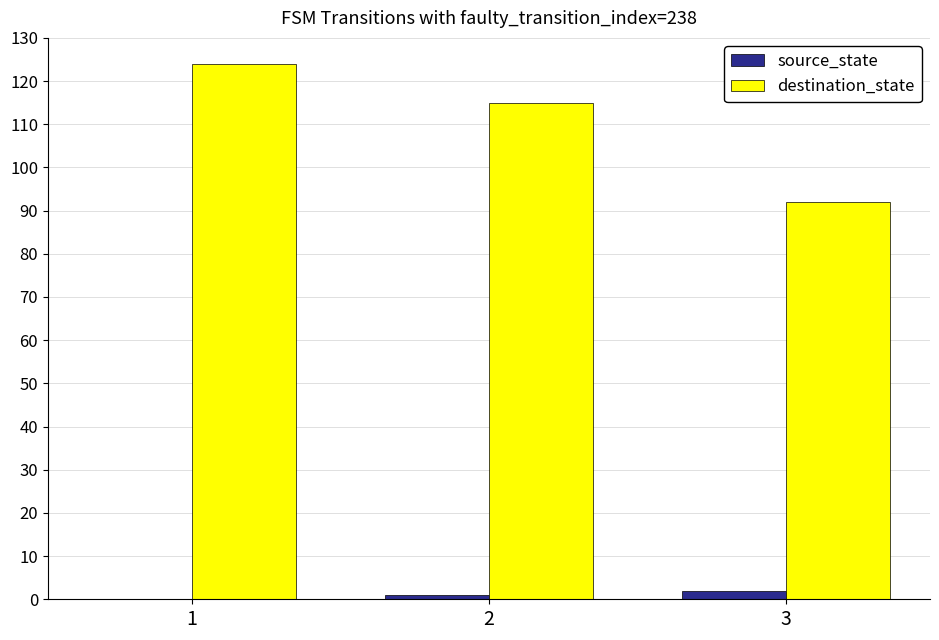

Which series changed the most between 1 and 3?

destination_state